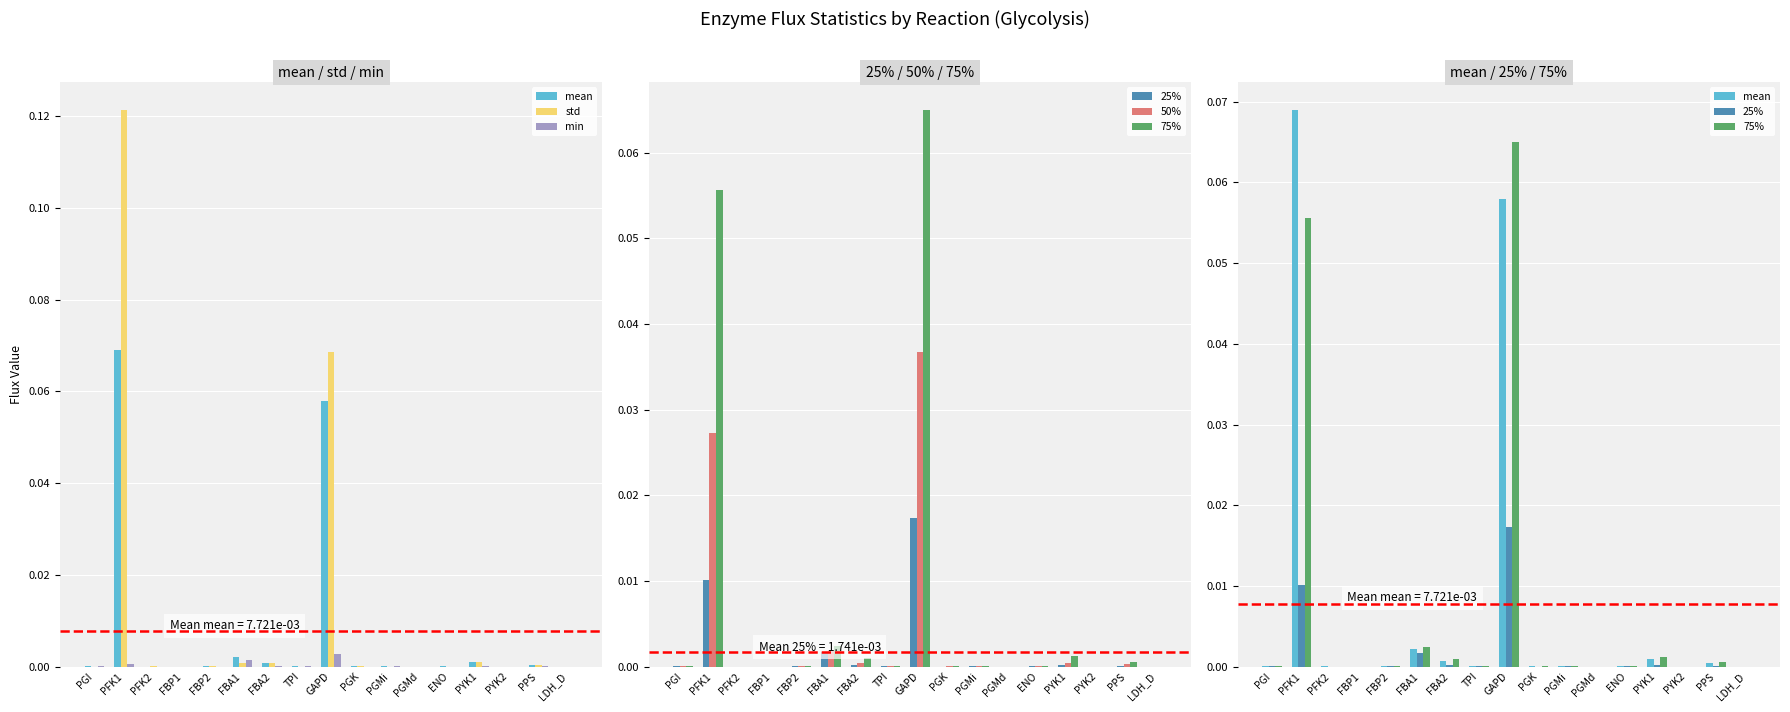

Are the bars grouped side by side (vs. stacked)?

Yes